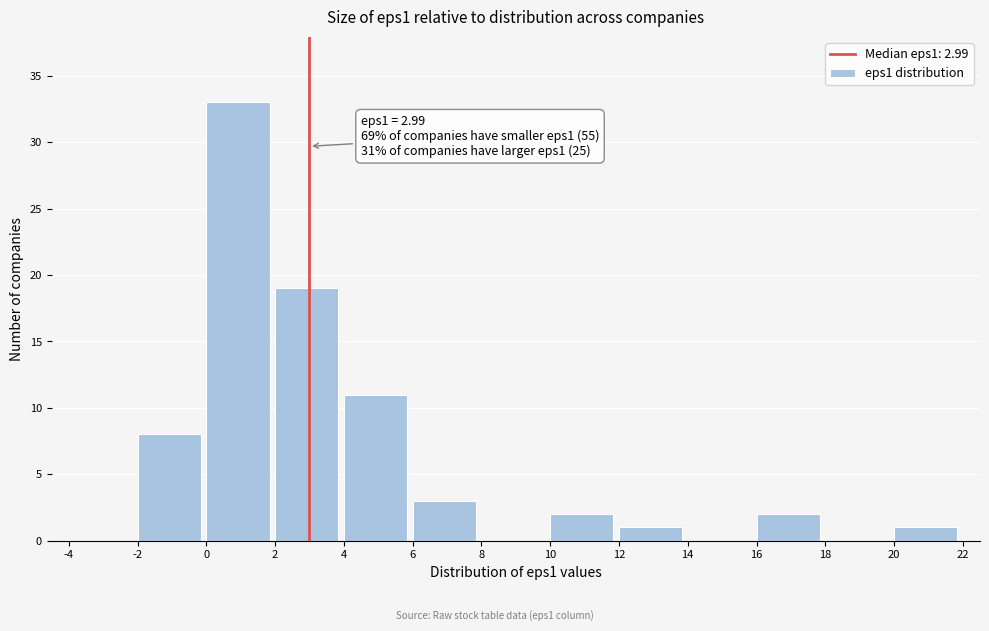

Over which range of the x-axis is the bar tallest?

0 to 2